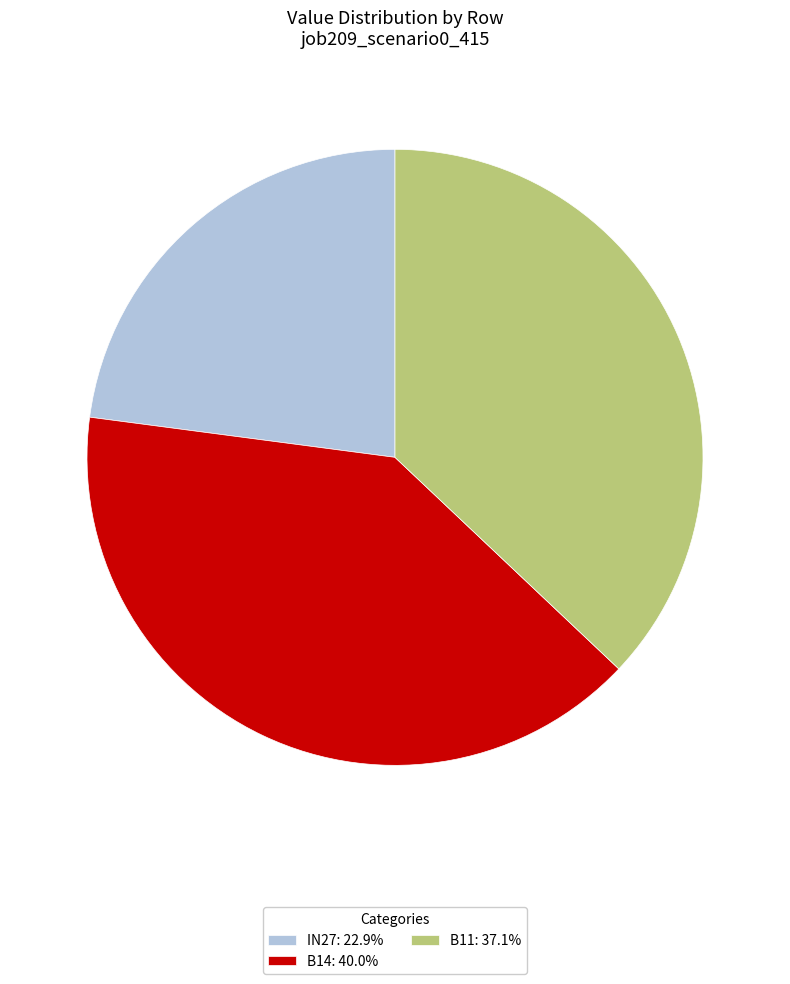

Is the sum of IN27: 22.9% and B14: 40.0% greater than half?

Yes